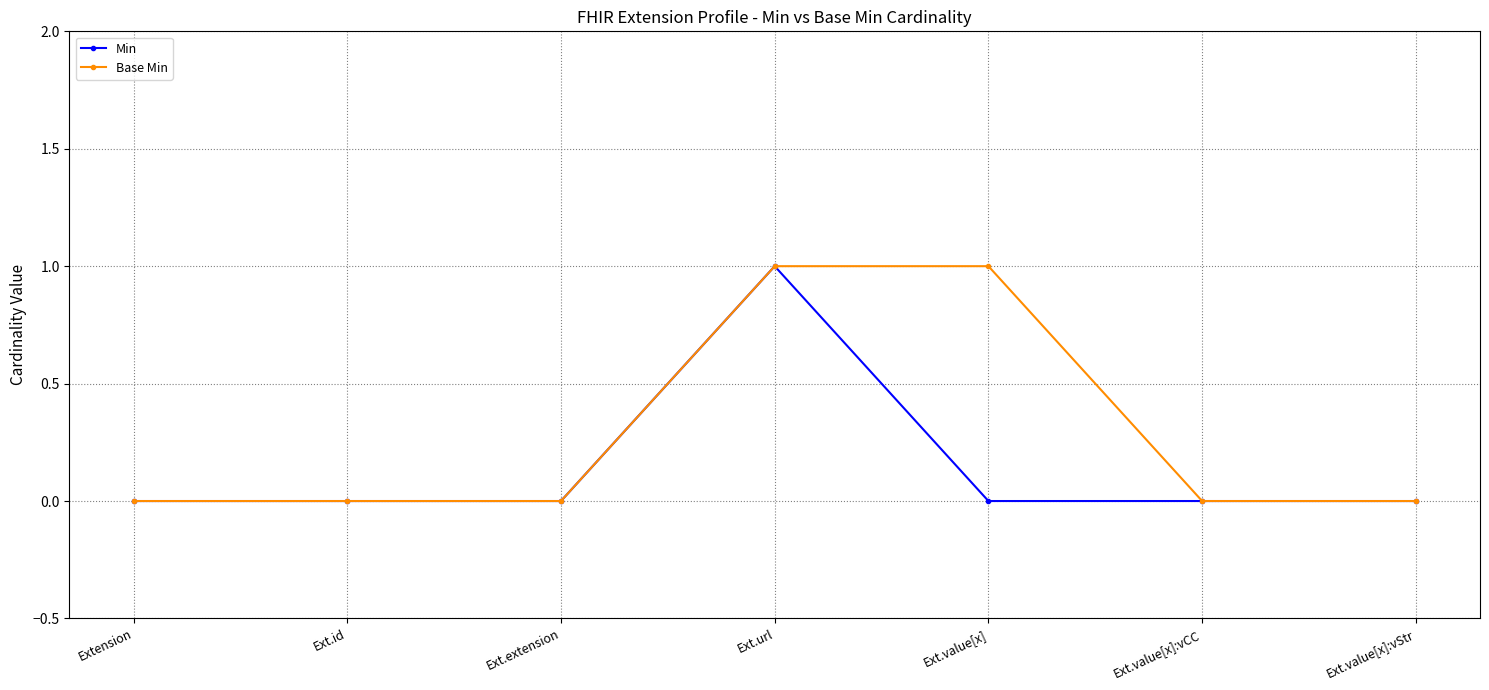

Rank the series by their average value, from highest to lowest.

Base Min, Min